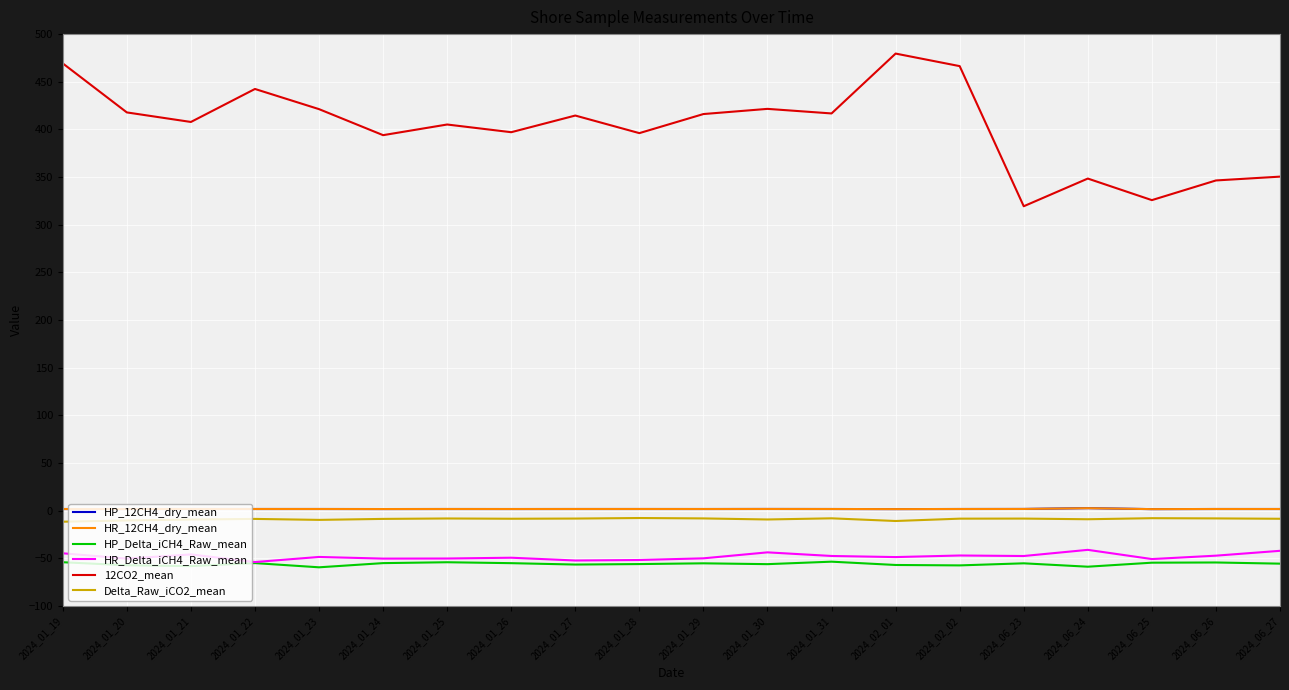

True or false: HR_Delta_iCH4_Raw_mean and HP_12CH4_dry_mean cross at least once.

False